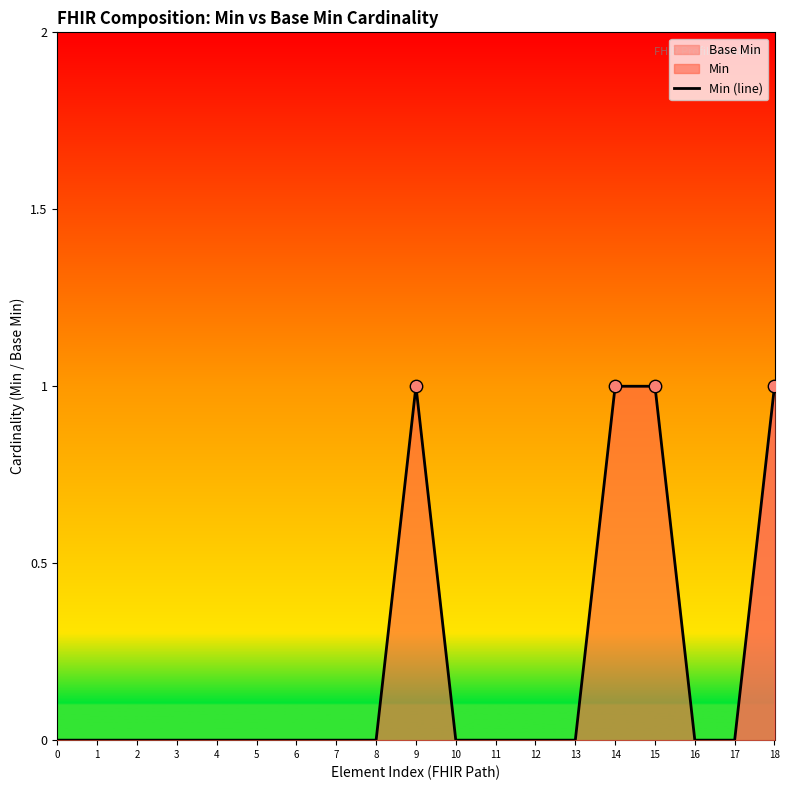

What is the ratio of the value at 9 to the value at 15?

1.0